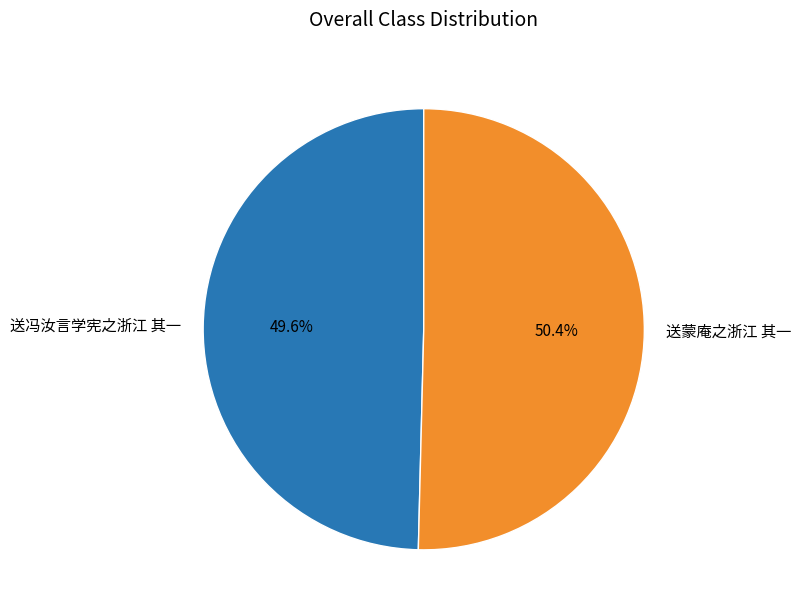

What is the total percentage of 送冯汝言学宪之浙江 其一 and 送蒙庵之浙江 其一?

100.0%